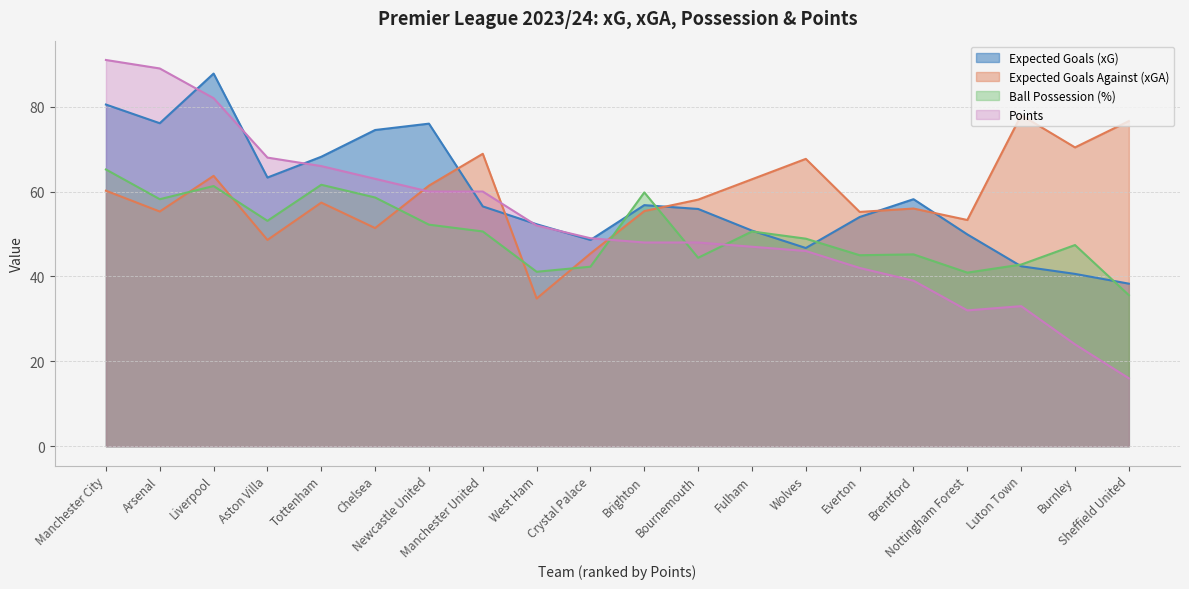

What is the average value of the Ball Possession (%) series?

50.2